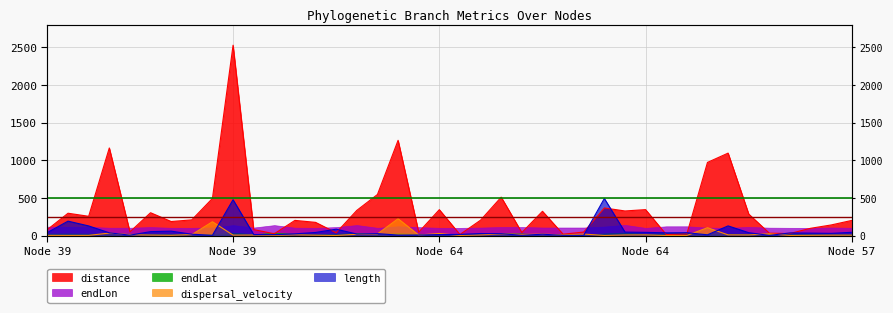

How many data points in length are above 28?

20